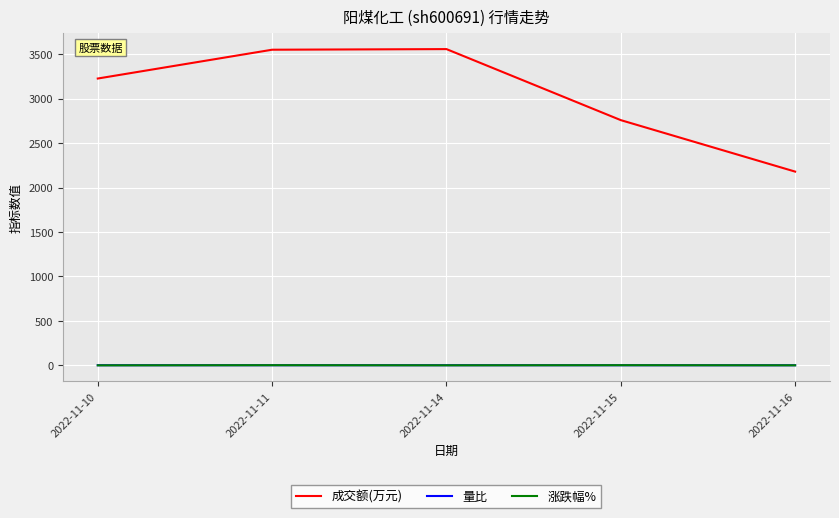

What is the greatest value displayed?

3557.0